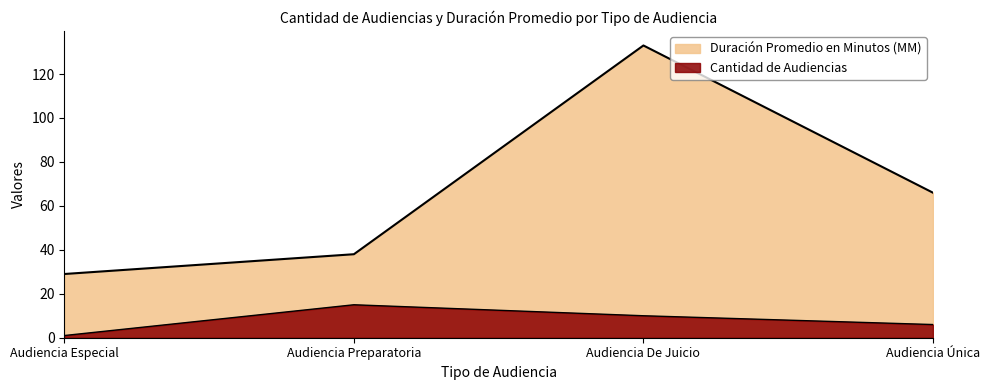

How many lines are shown in the chart?

2